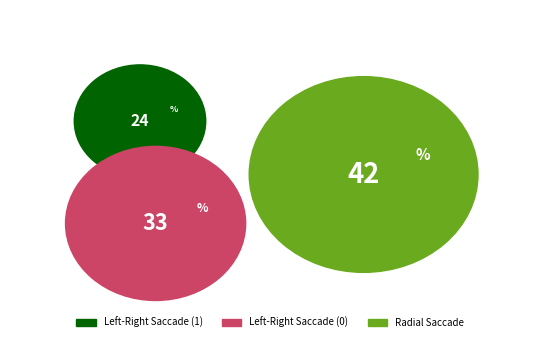

Is it true that Radial Saccade is 42% of the pie?

True